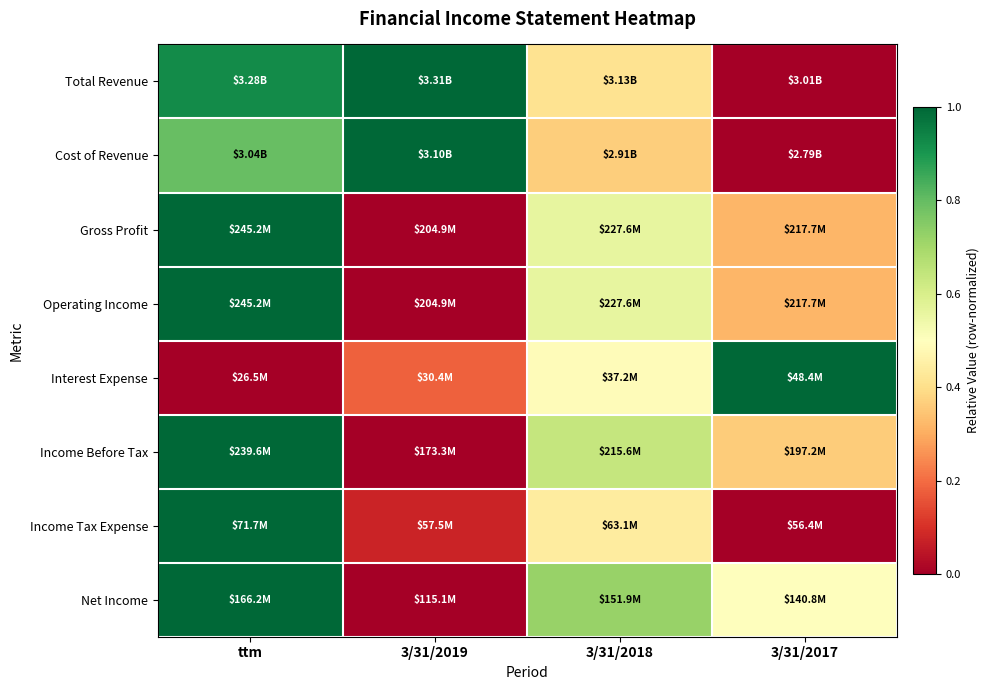

Which label corresponds to the smallest value in the chart?

3/31/2017